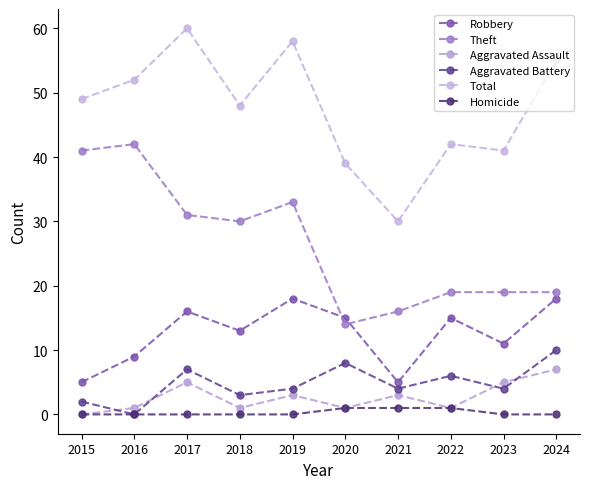

Which series changed the most between 2021 and 2022?

Total